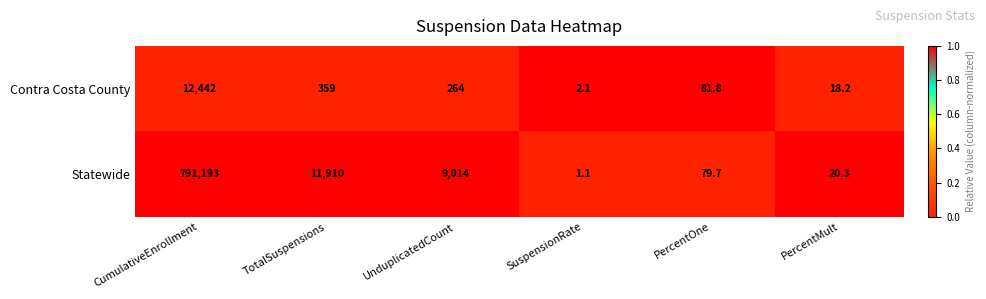

Rank the series at SuspensionRate from highest to lowest value.

Contra Costa County, Statewide